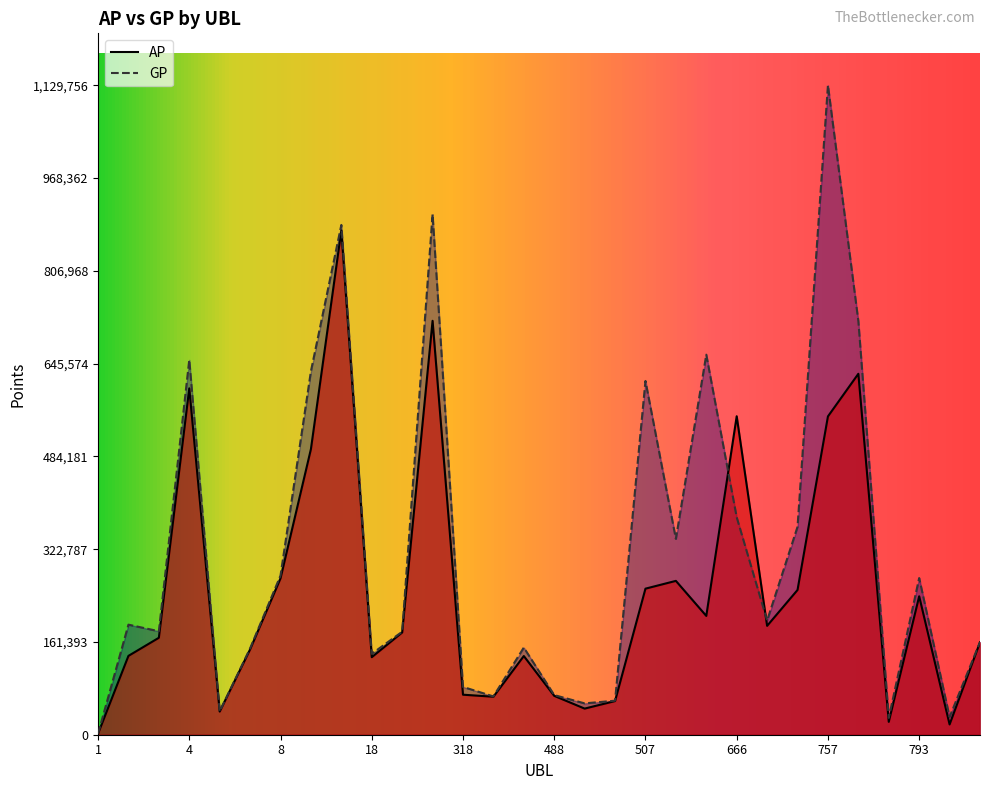

Rank the series by their maximum value, from highest to lowest.

GP, AP